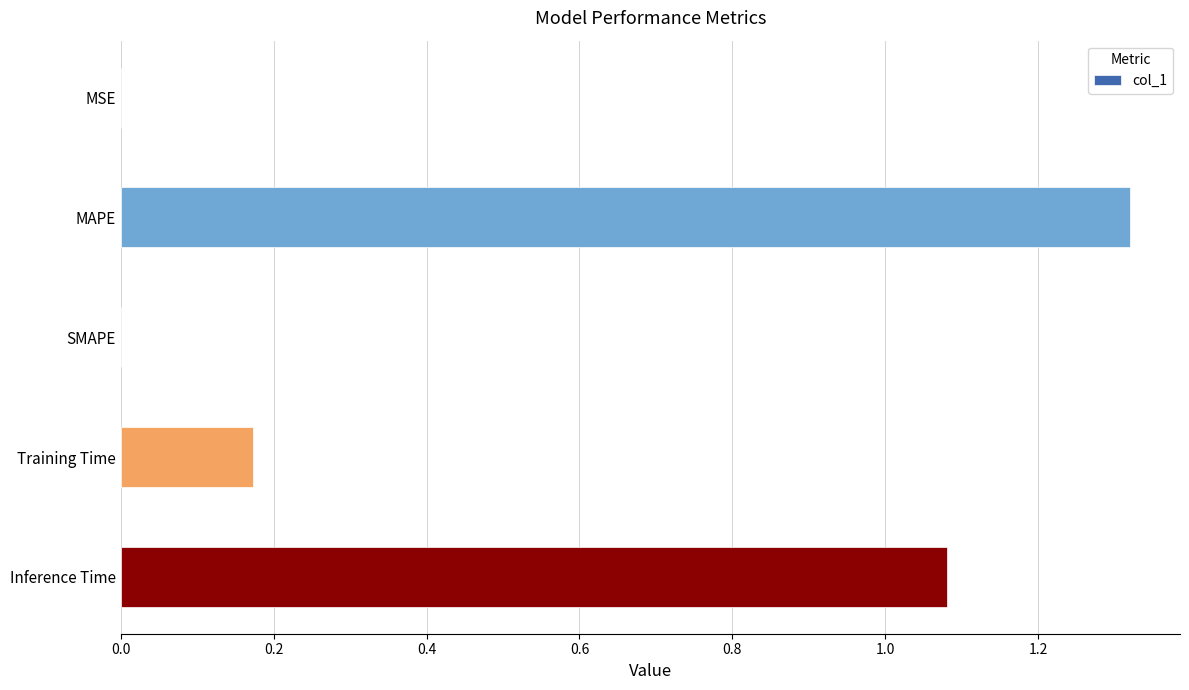

Count the number of data series in this chart.

1